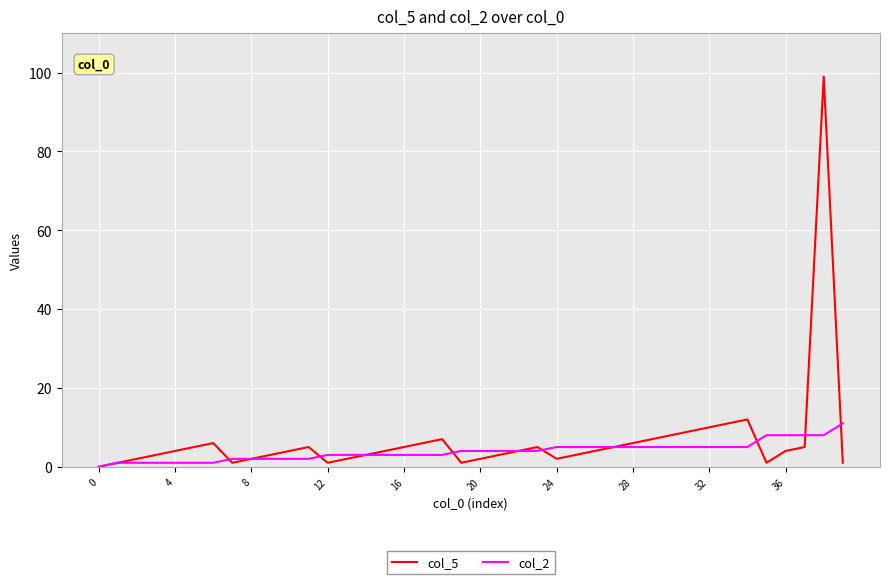

Which series has the largest total across all categories?

col_5